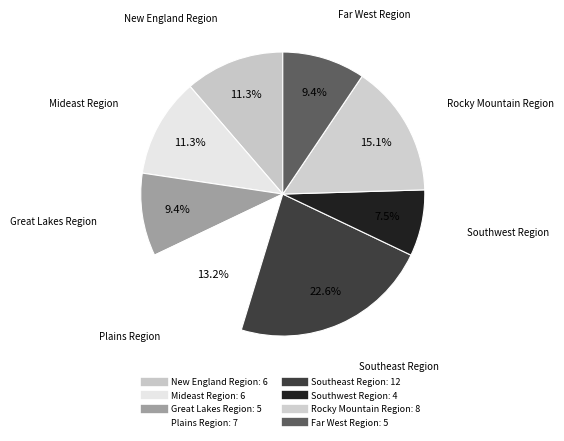

What is the change in value from Great Lakes Region to Rocky Mountain Region?

+3